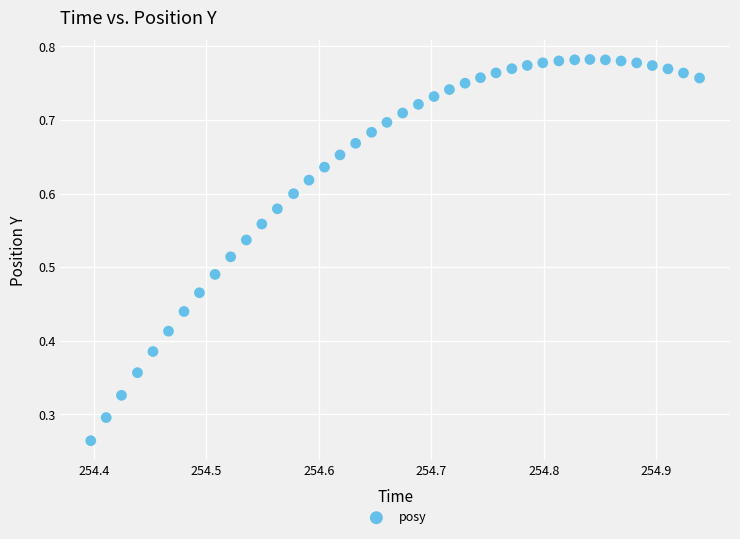

How many data points are displayed?

40